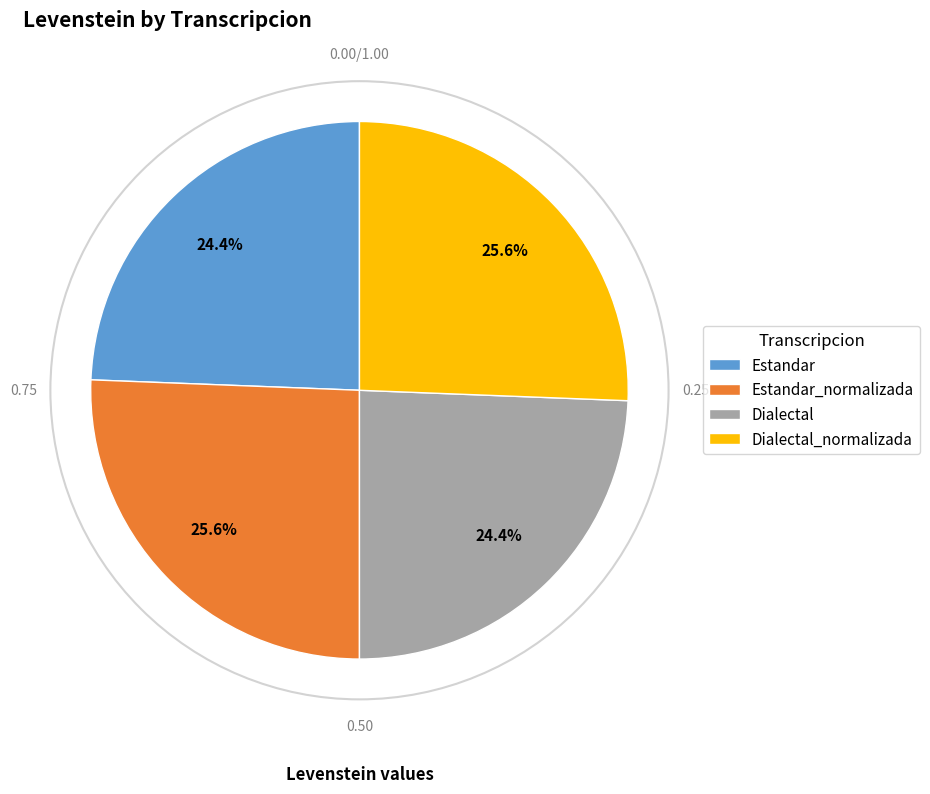

Does any single category account for the majority?

No